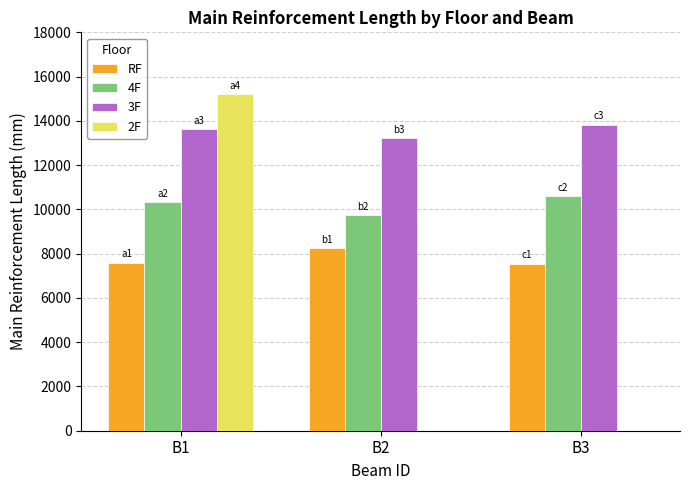

Which series changed the most between B1 and B3?

2F